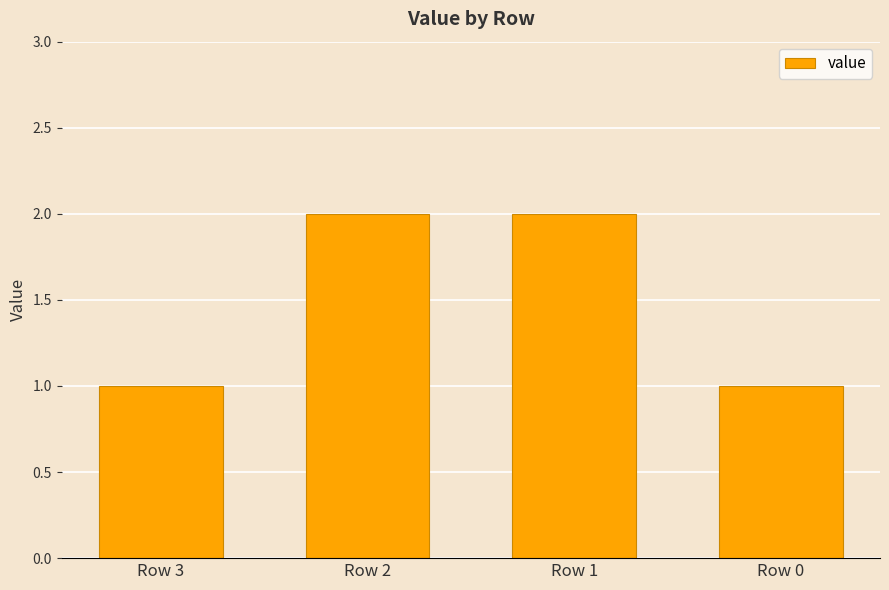

Count the values in the range 1 to 2.

4